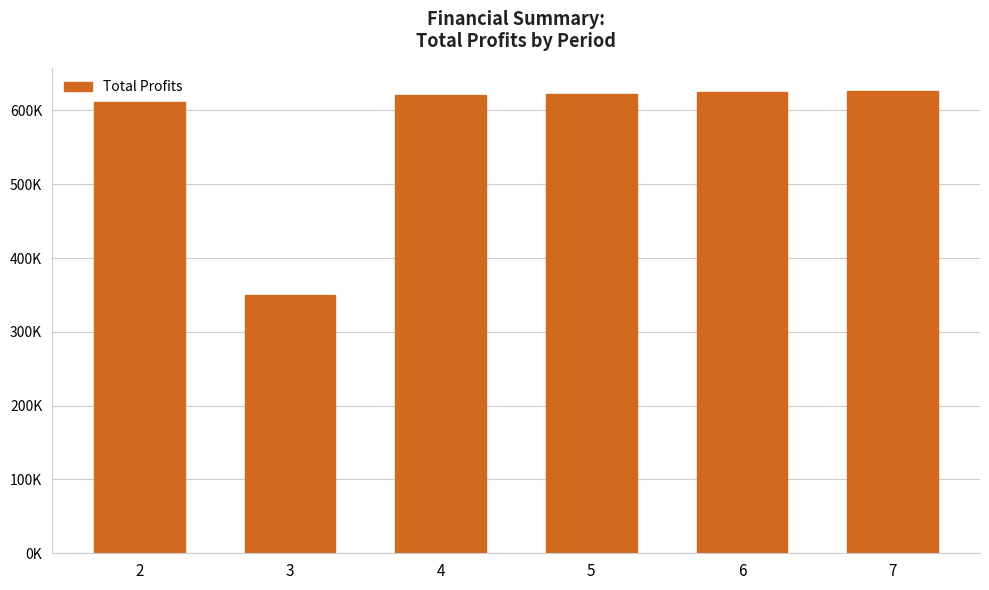

Rank the categories by value from lowest to highest.

3, 2, 4, 5, 6, 7